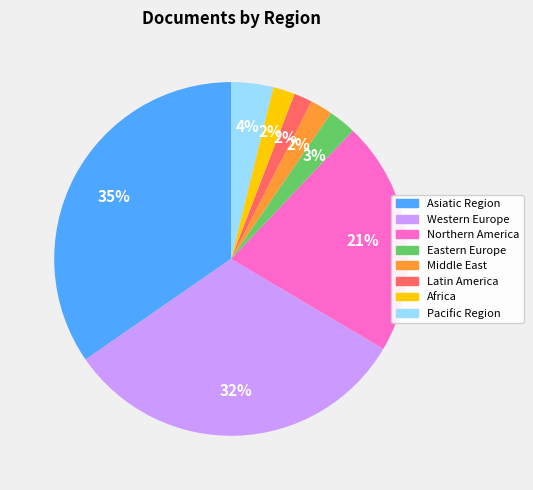

Which category has the biggest portion of the pie?

Asiatic Region